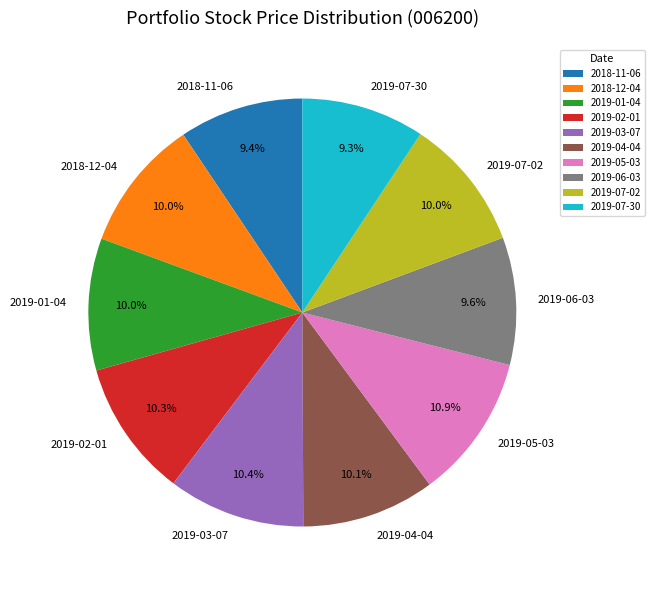

Approximately how many times larger is the value at 2018-12-04 compared to 2019-04-04?

1.0